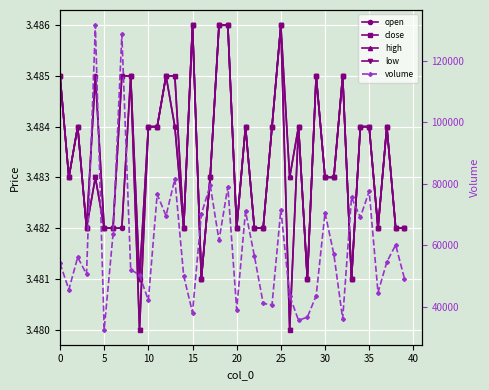

What value does the open series have at 36?

3.5